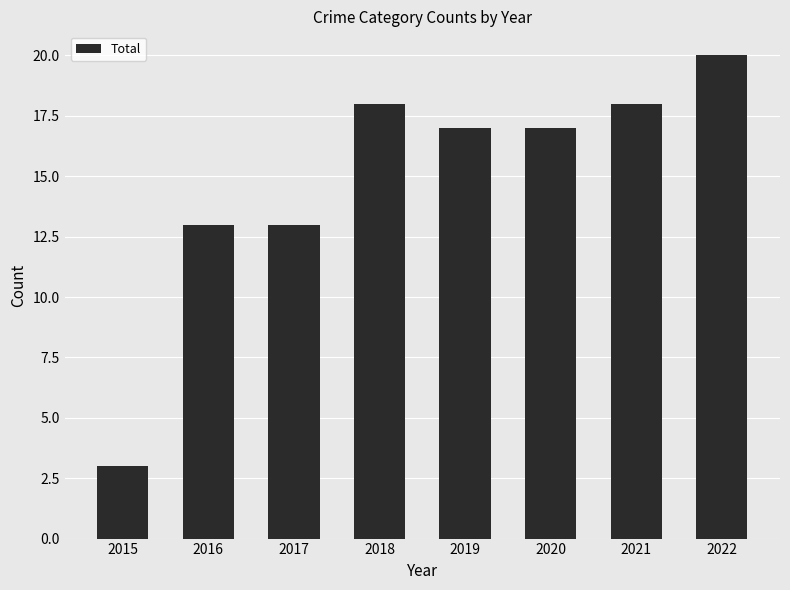

Which has a higher value, 2019 or 2022?

2022